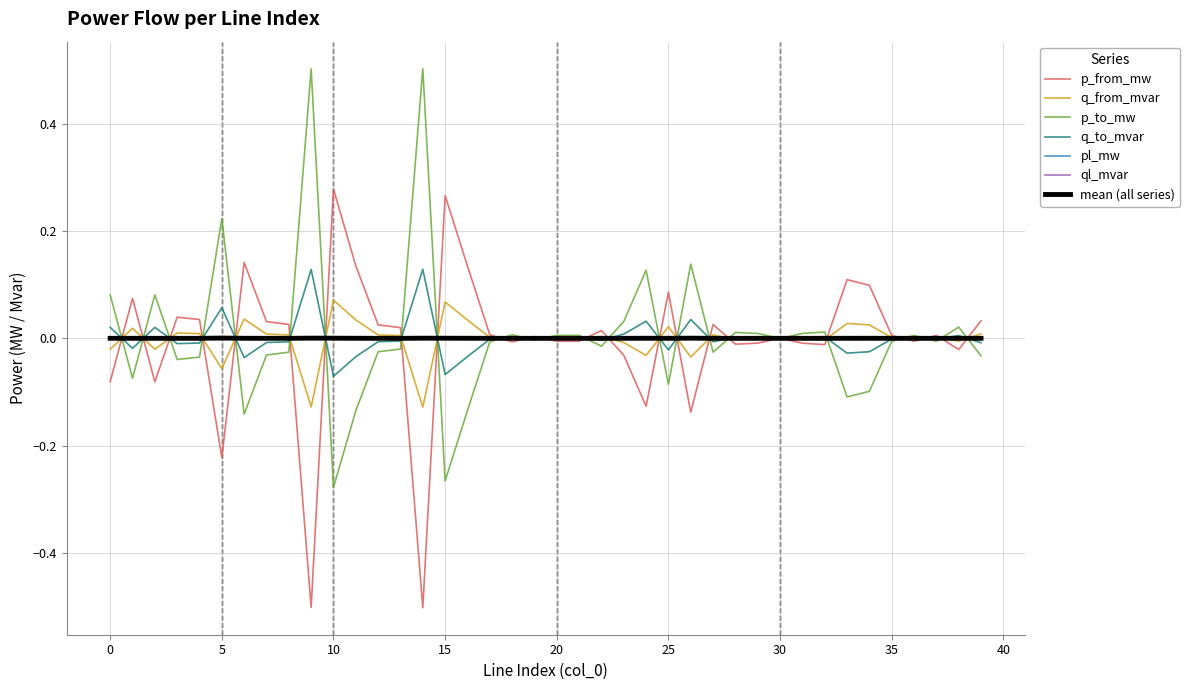

What is the minimum value shown in the chart?

-0.5